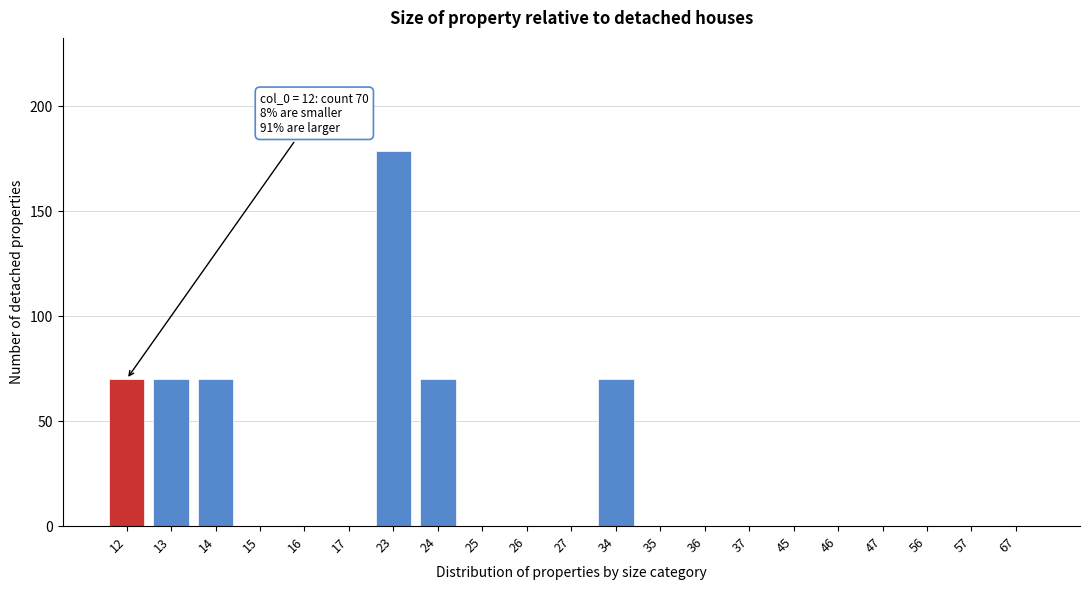

Reading left to right, list all the values displayed in this chart.

12=70	13=70	14=70	15=0	16=0	17=0	23=179	24=70	25=0	26=0	27=0	34=70	35=0	36=0	37=0	45=0	46=0	47=0	56=0	57=0	67=0